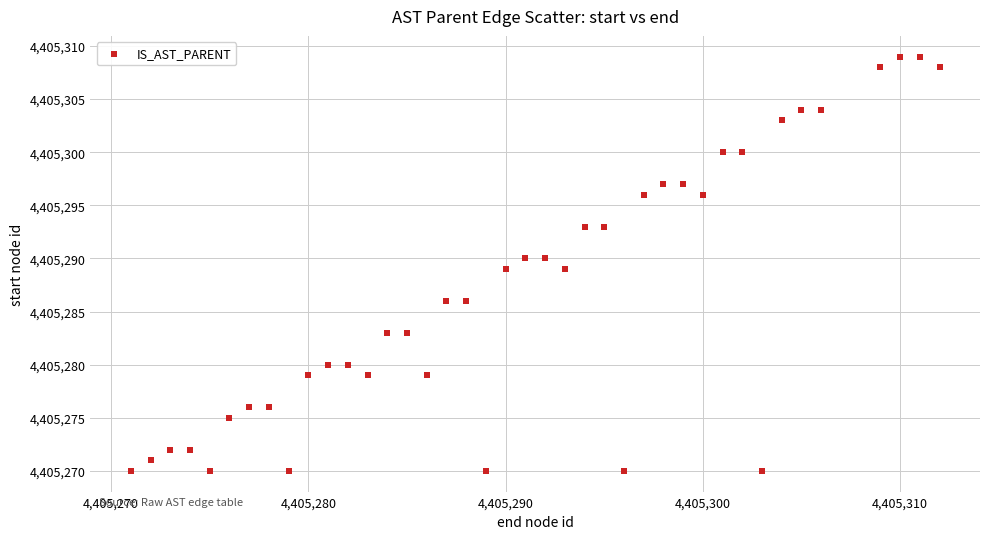

What is the range of X values (max minus min)?

41